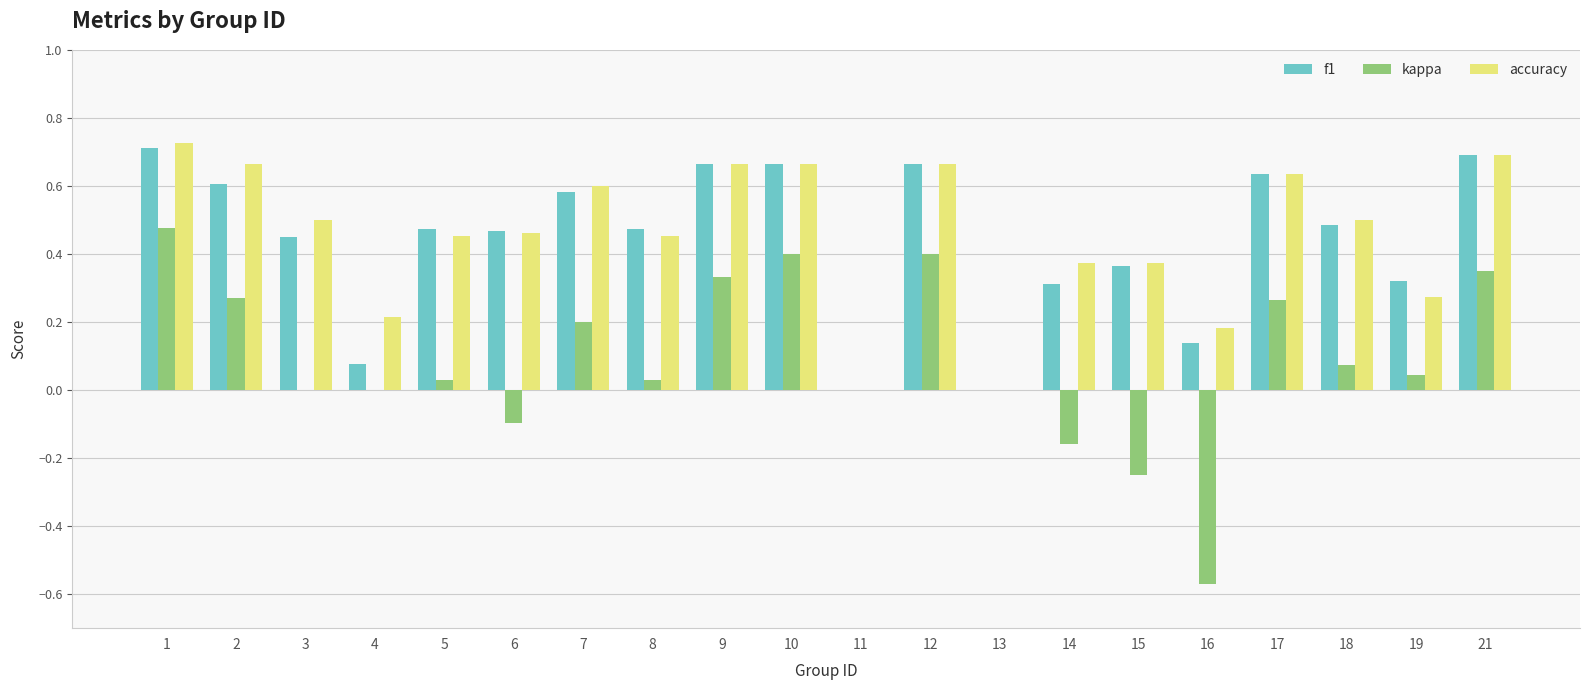

Are the bars grouped side by side (vs. stacked)?

Yes